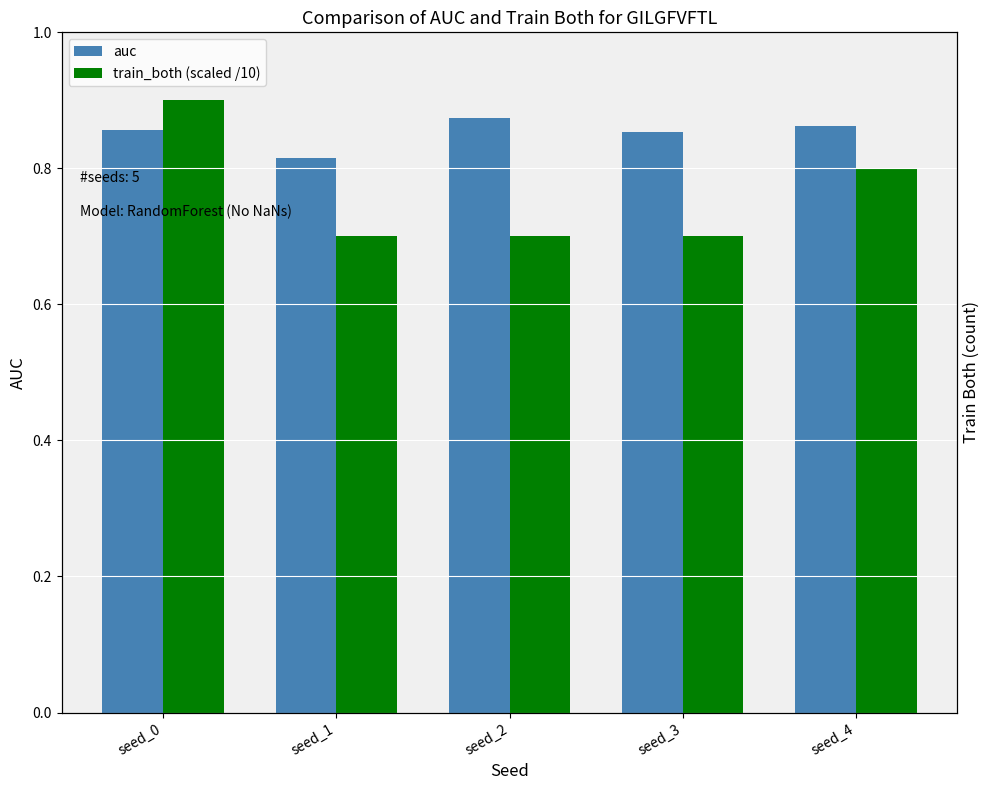

What is the sum of the train_both (scaled /10) values at seed_2 and seed_3?

1.4